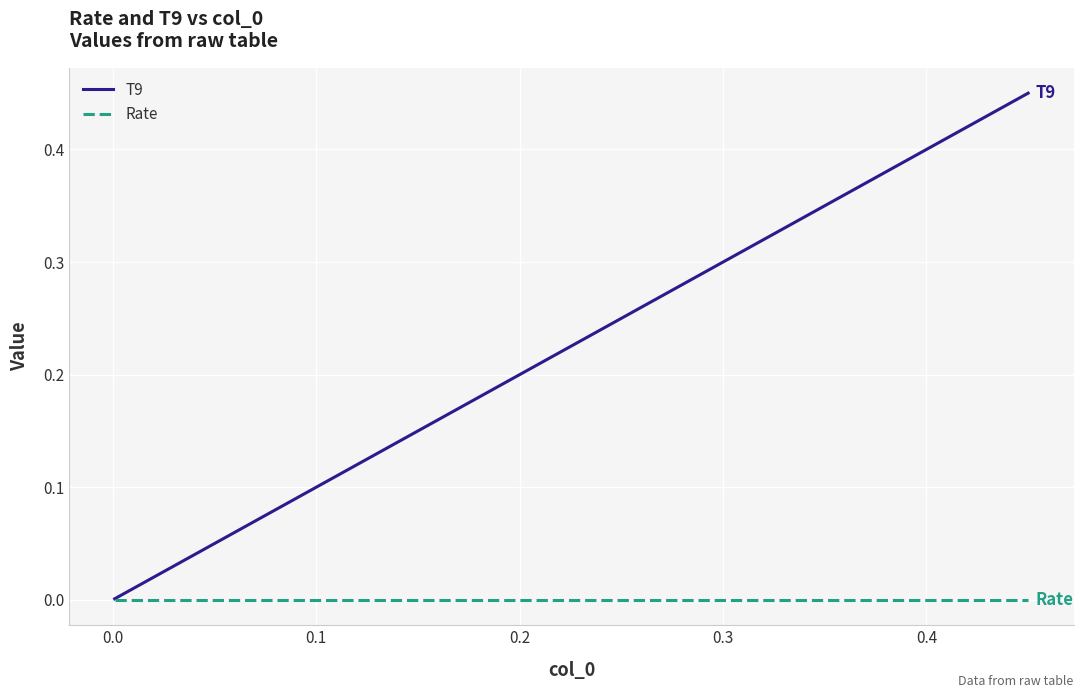

List the series in order of their peak value, lowest first.

Rate, T9